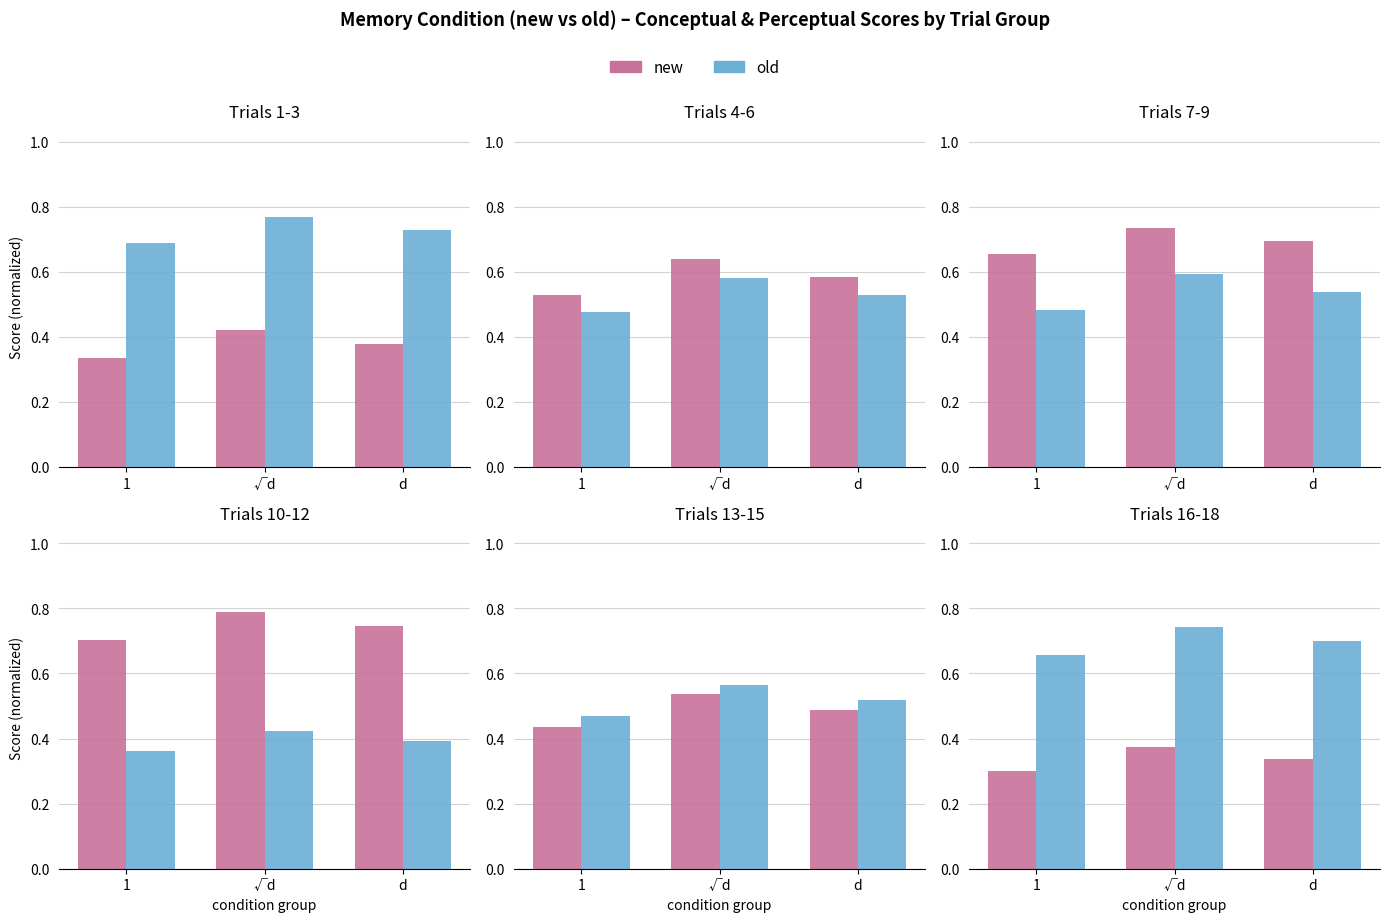

What is the smallest value displayed?

0.3